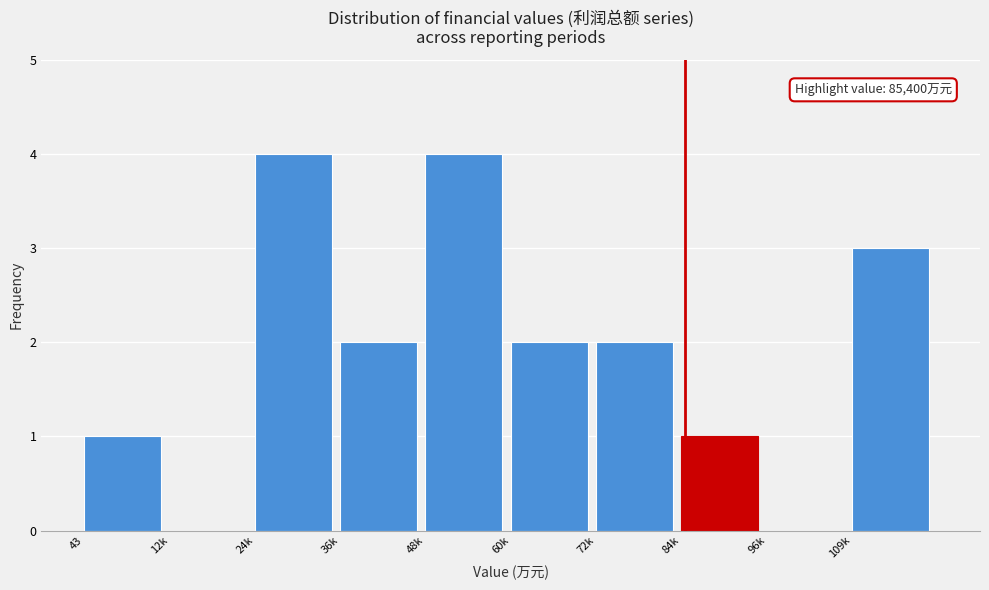

Reading right to left, extract all data points from this chart.

109k=3	96k=0	84k=1	72k=2	60k=2	48k=4	36k=2	24k=4	12k=0	43=1